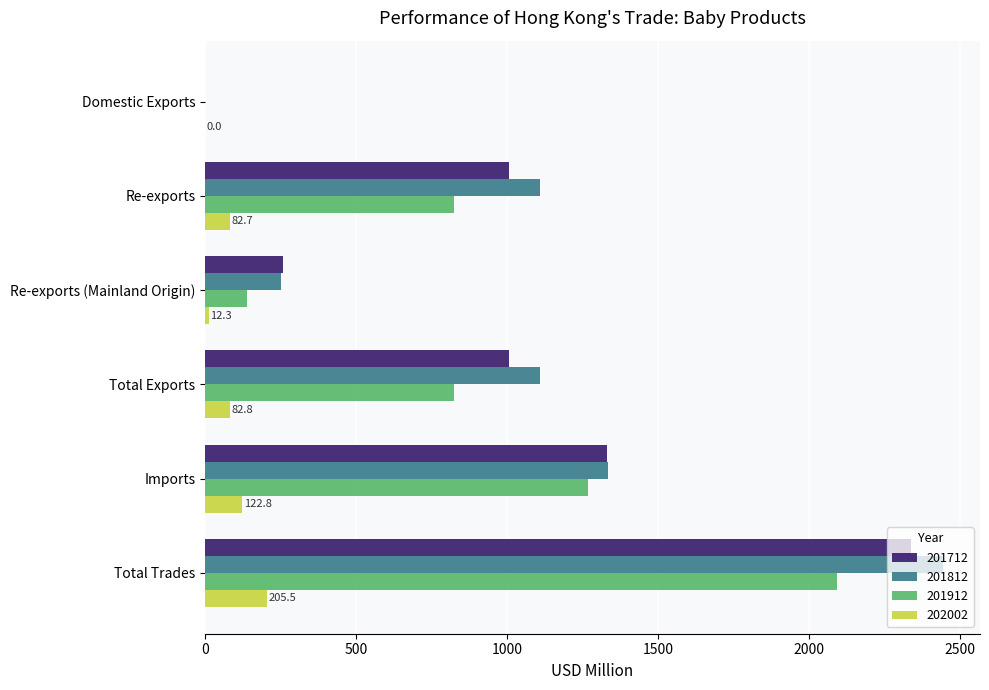

The value of 201812 at Total Exports is 1109.2. True or false?

True